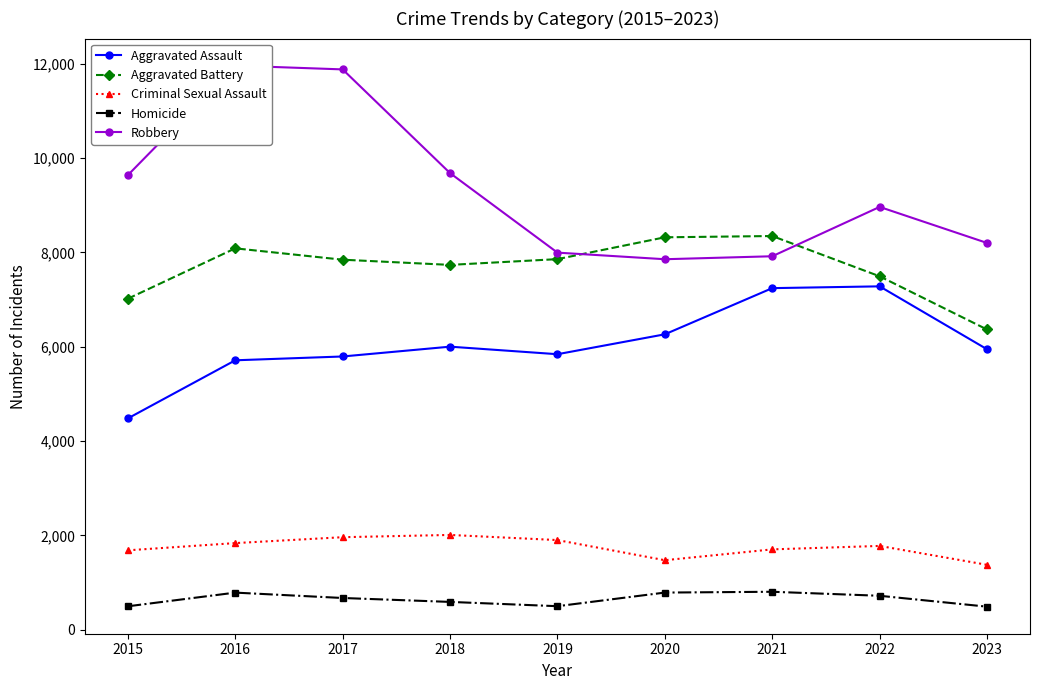

What are all the series names shown in the legend?

Aggravated Assault, Aggravated Battery, Criminal Sexual Assault, Homicide, Robbery